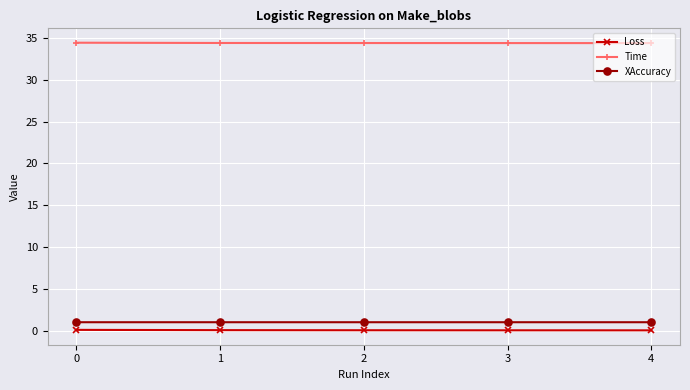

Is the value of XAccuracy at 0 greater than the value of Time at 4?

No